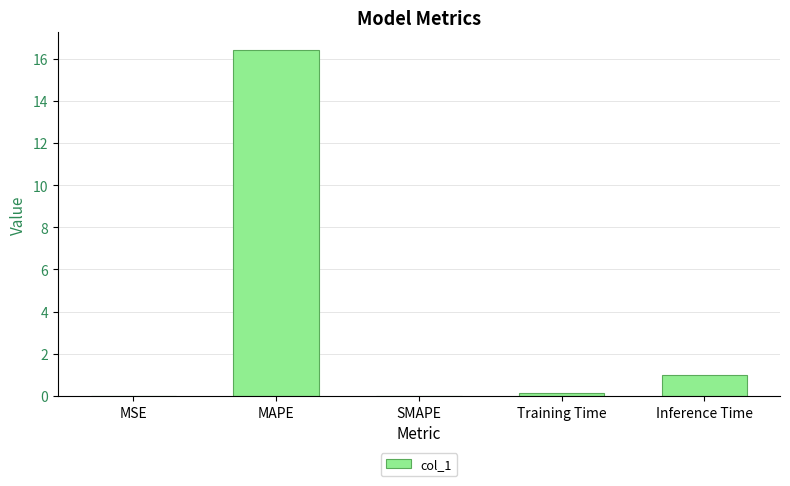

The value at SMAPE is 0.0. True or false?

True